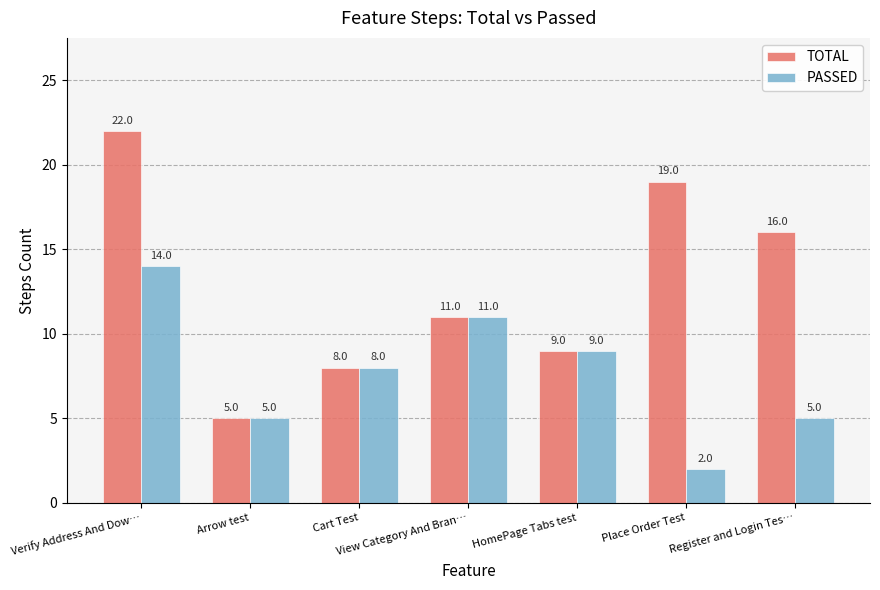

How many groups of bars are there?

7